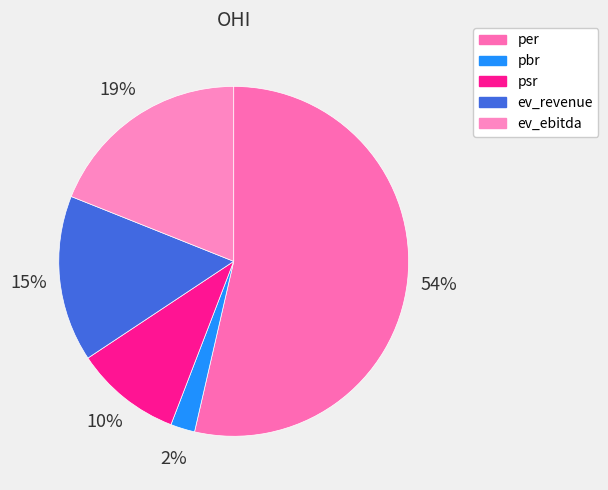

What percentage is NOT represented by per?

46.4%